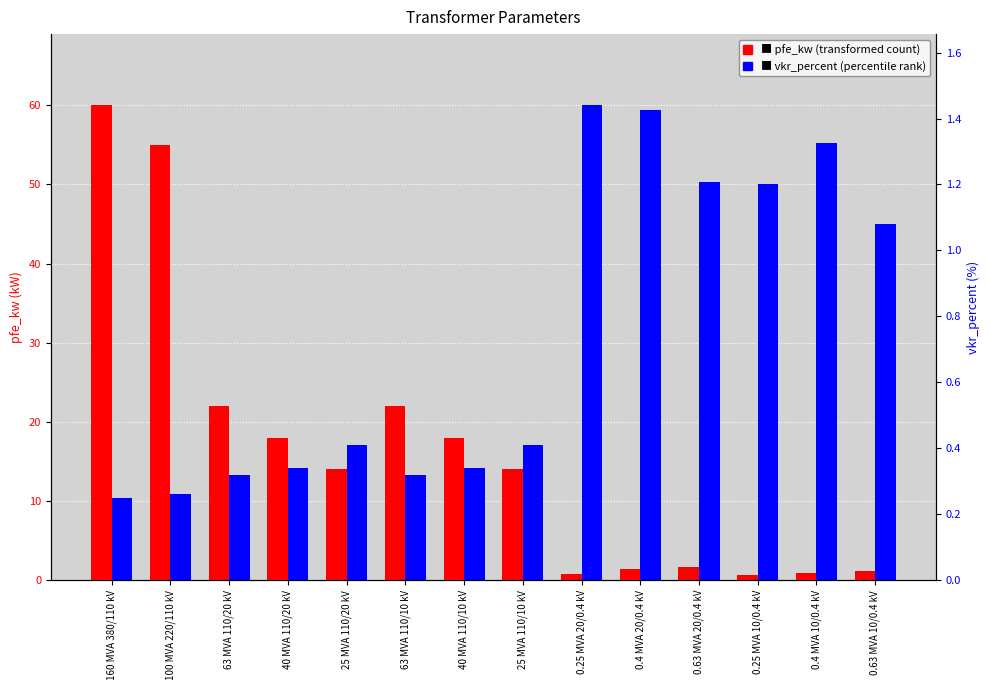

Rank the categories by pfe_kw value from lowest to highest.

0.25 MVA 10/0.4 kV, 0.25 MVA 20/0.4 kV, 0.4 MVA 10/0.4 kV, 0.63 MVA 10/0.4 kV, 0.4 MVA 20/0.4 kV, 0.63 MVA 20/0.4 kV, 25 MVA 110/20 kV, 25 MVA 110/10 kV, 40 MVA 110/20 kV, 40 MVA 110/10 kV, 63 MVA 110/20 kV, 63 MVA 110/10 kV, 100 MVA 220/110 kV, 160 MVA 380/110 kV